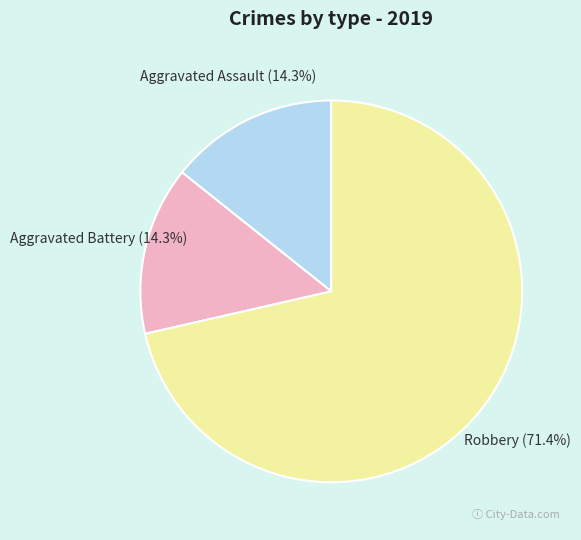

How many slices are in this pie chart?

3